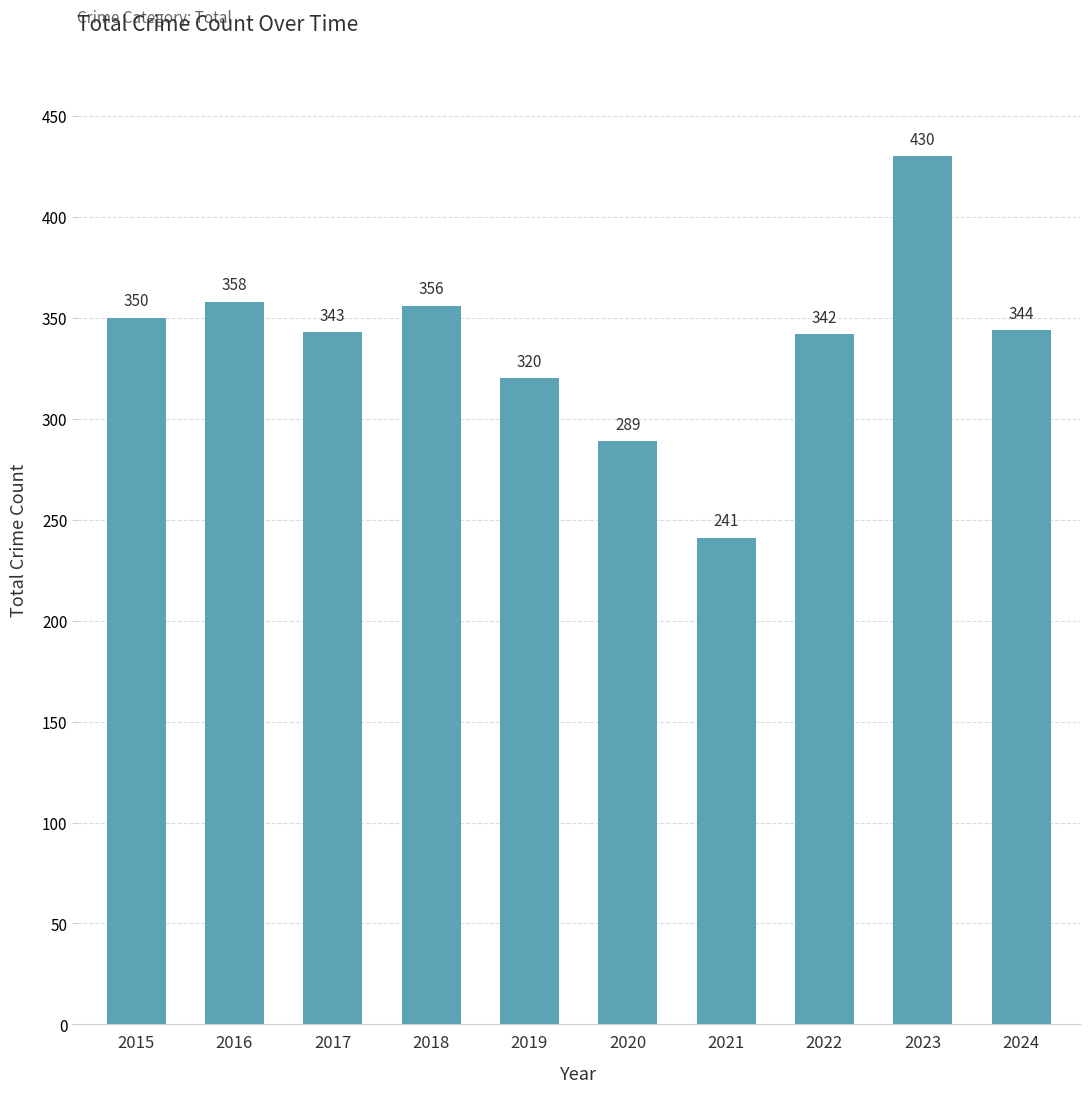

Reading left to right, what are all the values shown in this chart?

350	358	343	356	320	289	241	342	430	344